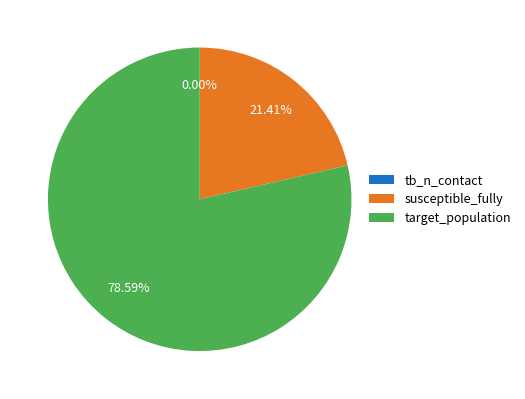

What is the majority slice?

target_population